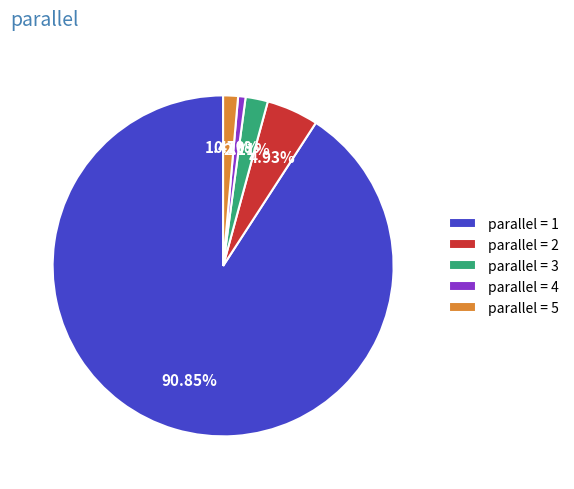

To the nearest percent, what is the average slice percentage?

20%